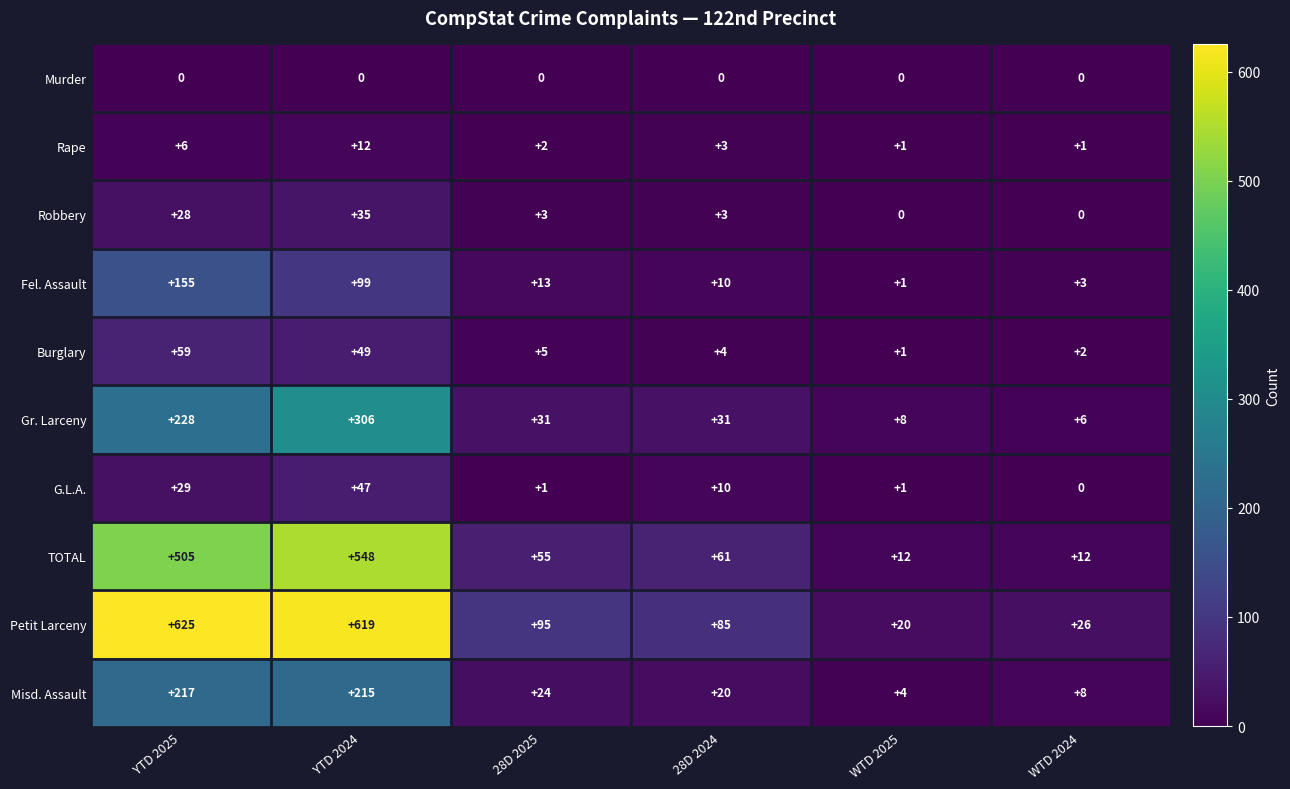

Which category has the lowest value in the G.L.A. series?

WTD 2024